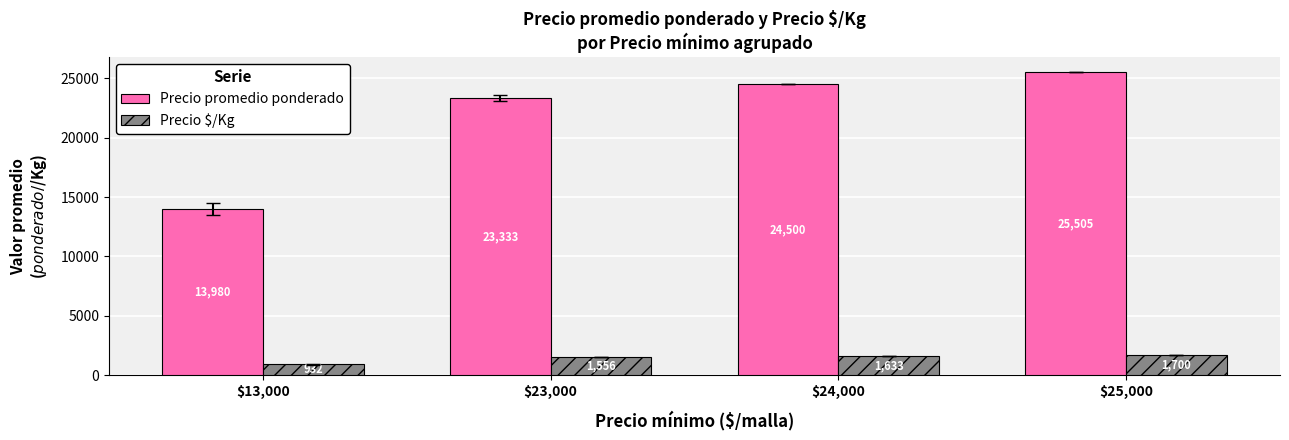

Does the chart contain stacked bars?

No